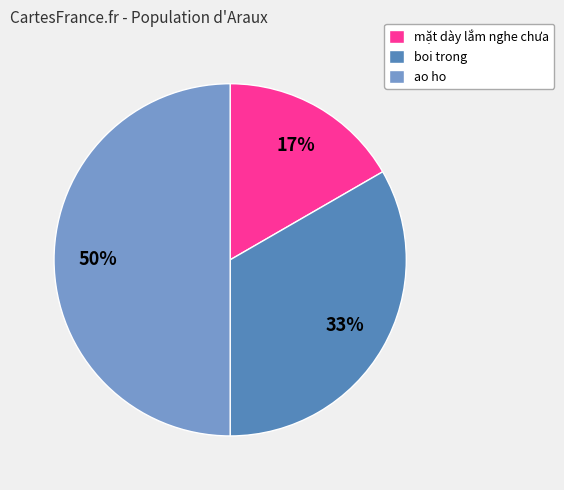

What percentage is the ao ho slice, to the nearest percent?

50%